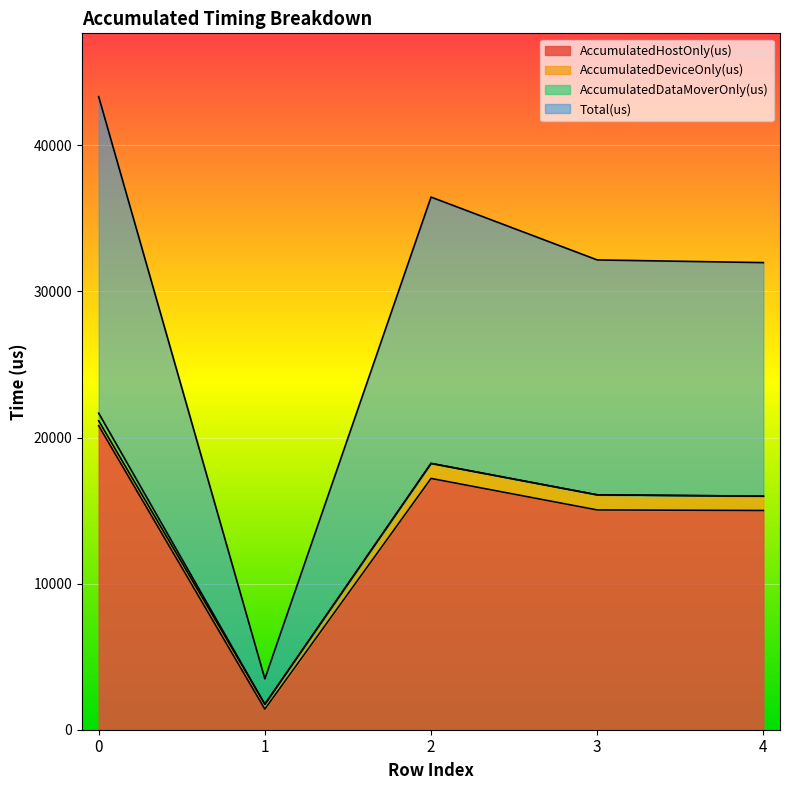

What is the maximum value for AccumulatedHostOnly(us)?

20808.4